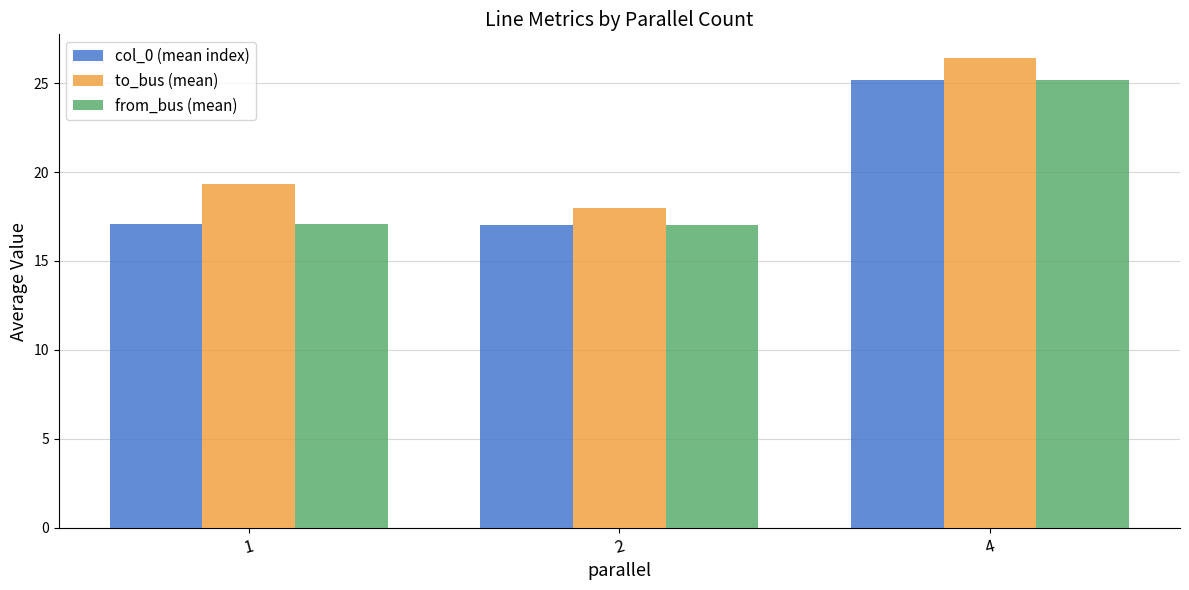

At which category is the sum across all series the highest?

4